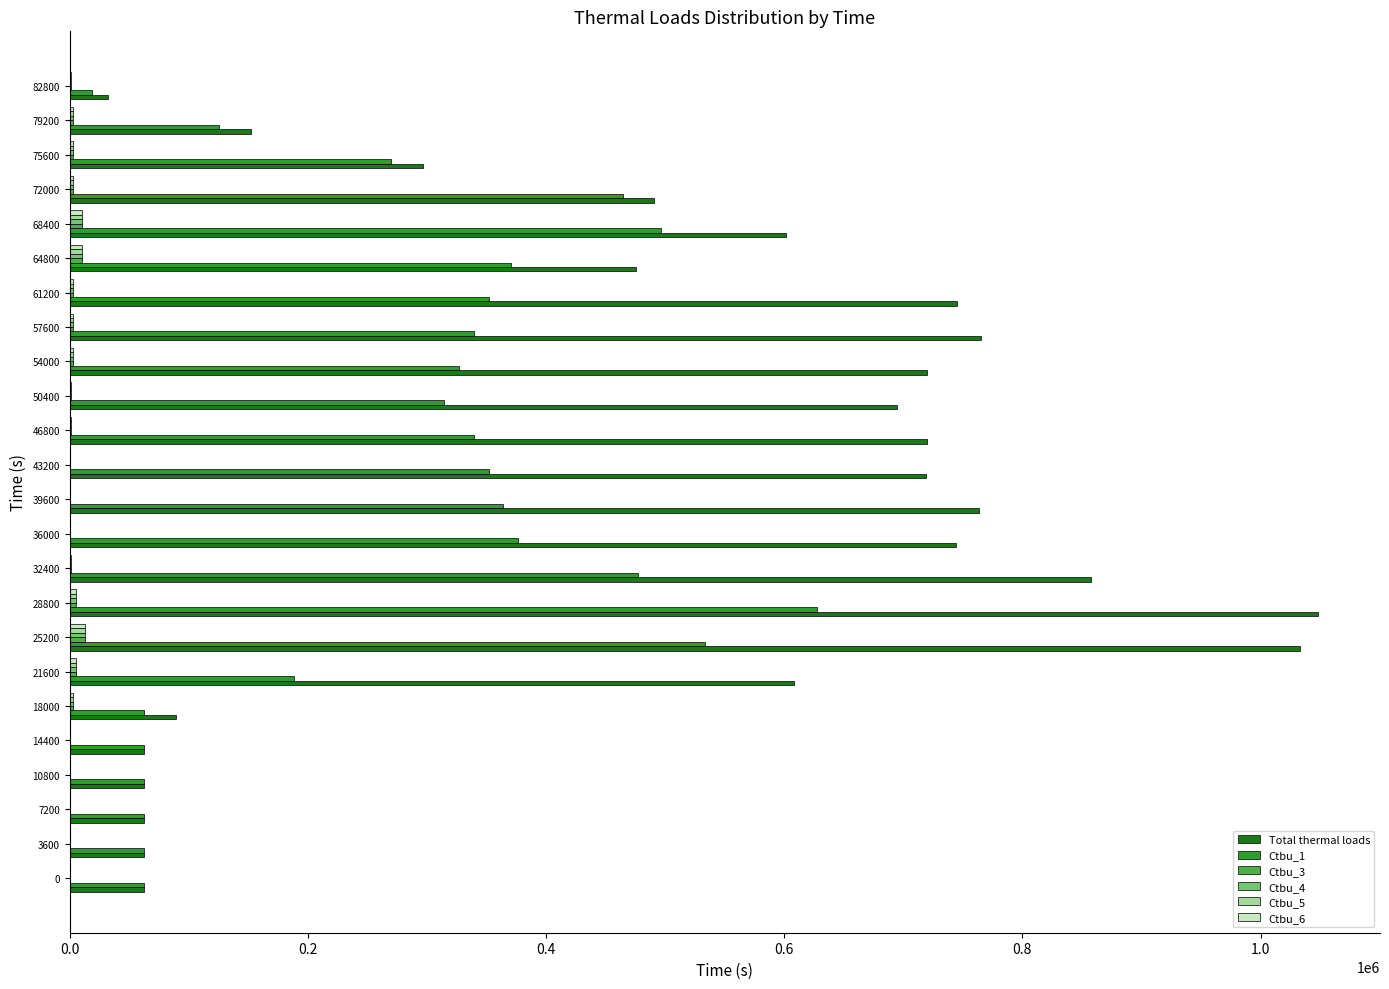

Is the value of Ctbu_1 at 10800 greater than the value of Total thermal loads at 79200?

No